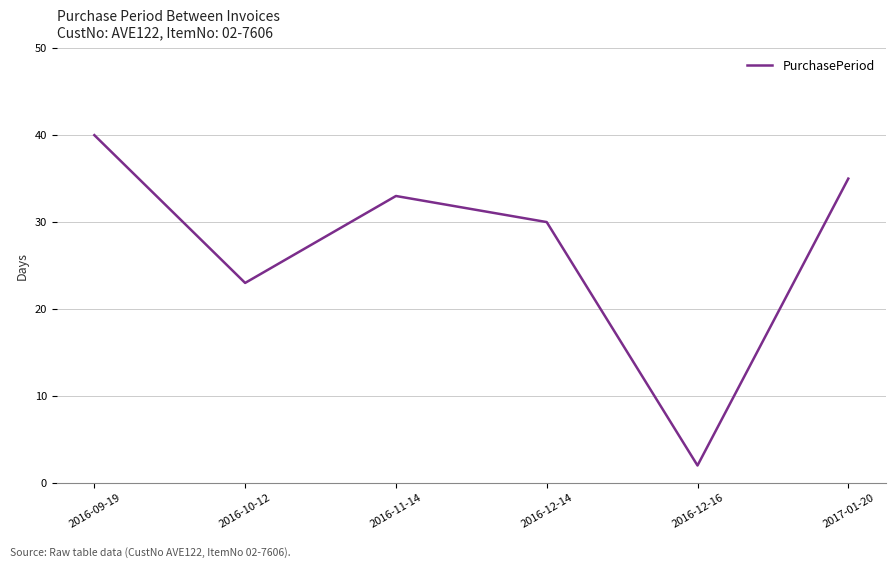

What is the smallest value displayed?

2